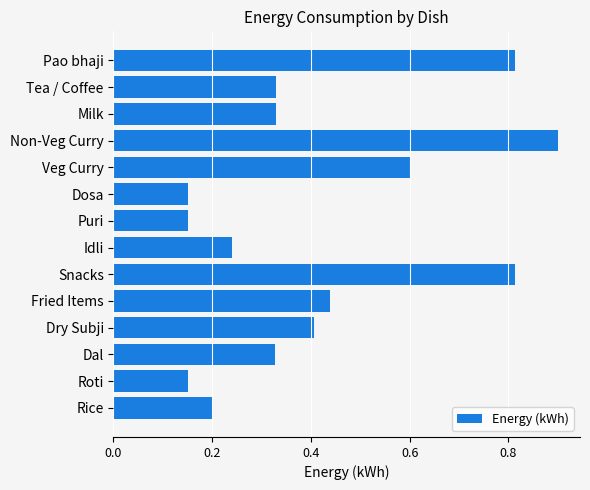

What is the sum of all values?

5.9